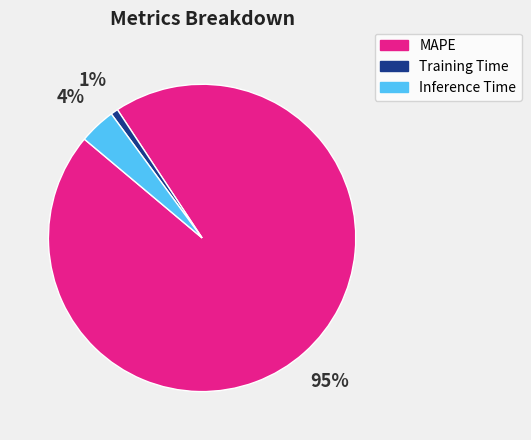

Is there any slice that represents more than half of the pie?

Yes